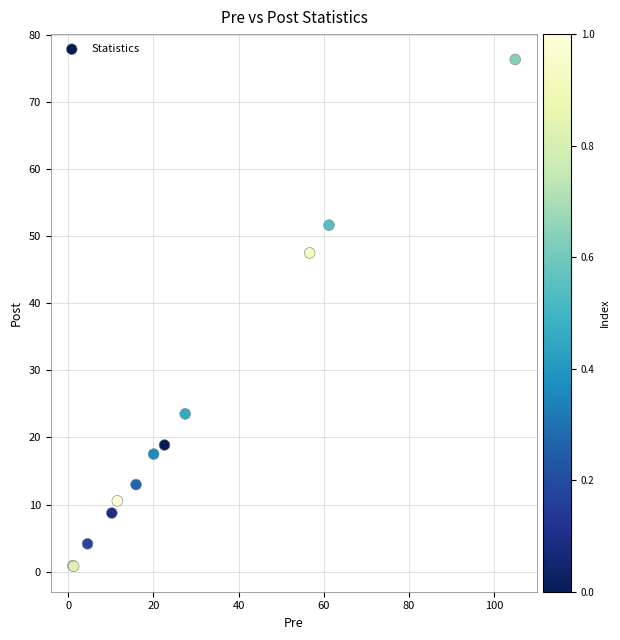

What Y value in the scatter plot is closest to 38?

47.5